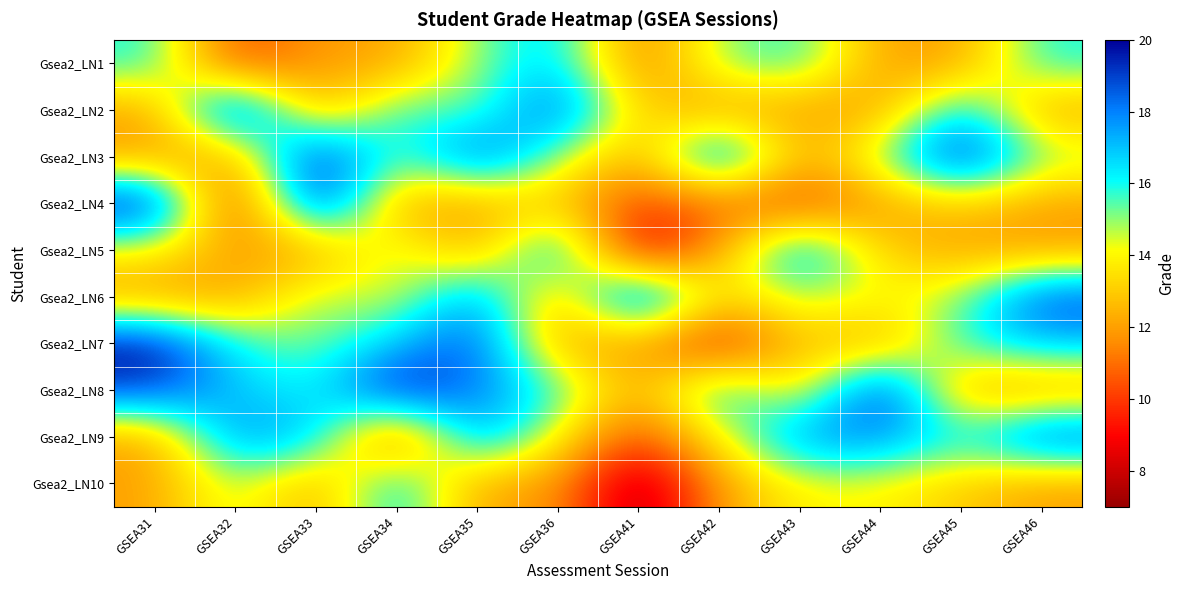

Reading left to right, what are all the values shown in this chart?

Gsea2_LN1: GSEA31=16	GSEA32=10	GSEA33=12	GSEA34=12	GSEA35=15	GSEA36=17	GSEA41=11	GSEA42=15	GSEA43=16	GSEA44=12	GSEA45=12	GSEA46=16
Gsea2_LN2: GSEA31=12	GSEA32=20	GSEA33=12	GSEA34=16	GSEA35=15	GSEA36=19	GSEA41=13	GSEA42=12	GSEA43=12	GSEA44=12	GSEA45=17	GSEA46=12
Gsea2_LN3: GSEA31=12	GSEA32=12	GSEA33=20	GSEA34=15	GSEA35=19	GSEA36=15	GSEA41=12	GSEA42=19	GSEA43=12	GSEA44=15	GSEA45=20	GSEA46=15
Gsea2_LN4: GSEA31=20	GSEA32=9	GSEA33=20	GSEA34=12	GSEA35=12	GSEA36=13	GSEA41=10	GSEA42=11	GSEA43=10	GSEA44=12	GSEA45=13	GSEA46=12
Gsea2_LN5: GSEA31=14	GSEA32=12	GSEA33=12	GSEA34=15	GSEA35=12	GSEA36=18	GSEA41=8	GSEA42=12	GSEA43=18	GSEA44=13	GSEA45=12	GSEA46=12
Gsea2_LN6: GSEA31=12	GSEA32=12	GSEA33=15	GSEA34=14	GSEA35=18	GSEA36=12	GSEA41=20	GSEA42=13	GSEA43=15	GSEA44=14	GSEA45=15	GSEA46=19
Gsea2_LN7: GSEA31=20	GSEA32=16	GSEA33=15	GSEA34=17	GSEA35=19	GSEA36=12	GSEA41=12	GSEA42=9	GSEA43=13	GSEA44=12	GSEA45=16	GSEA46=17
Gsea2_LN8: GSEA31=19	GSEA32=17	GSEA33=16	GSEA34=20	GSEA35=18	GSEA36=16	GSEA41=12	GSEA42=17	GSEA43=13	GSEA44=20	GSEA45=12	GSEA46=12
Gsea2_LN9: GSEA31=12	GSEA32=18	GSEA33=17	GSEA34=10	GSEA35=18	GSEA36=14	GSEA41=10	GSEA42=14	GSEA43=18	GSEA44=18	GSEA45=16	GSEA46=19
Gsea2_LN10: GSEA31=12	GSEA32=15	GSEA33=12	GSEA34=17	GSEA35=12	GSEA36=12	GSEA41=7	GSEA42=12	GSEA43=14	GSEA44=14	GSEA45=13	GSEA46=12